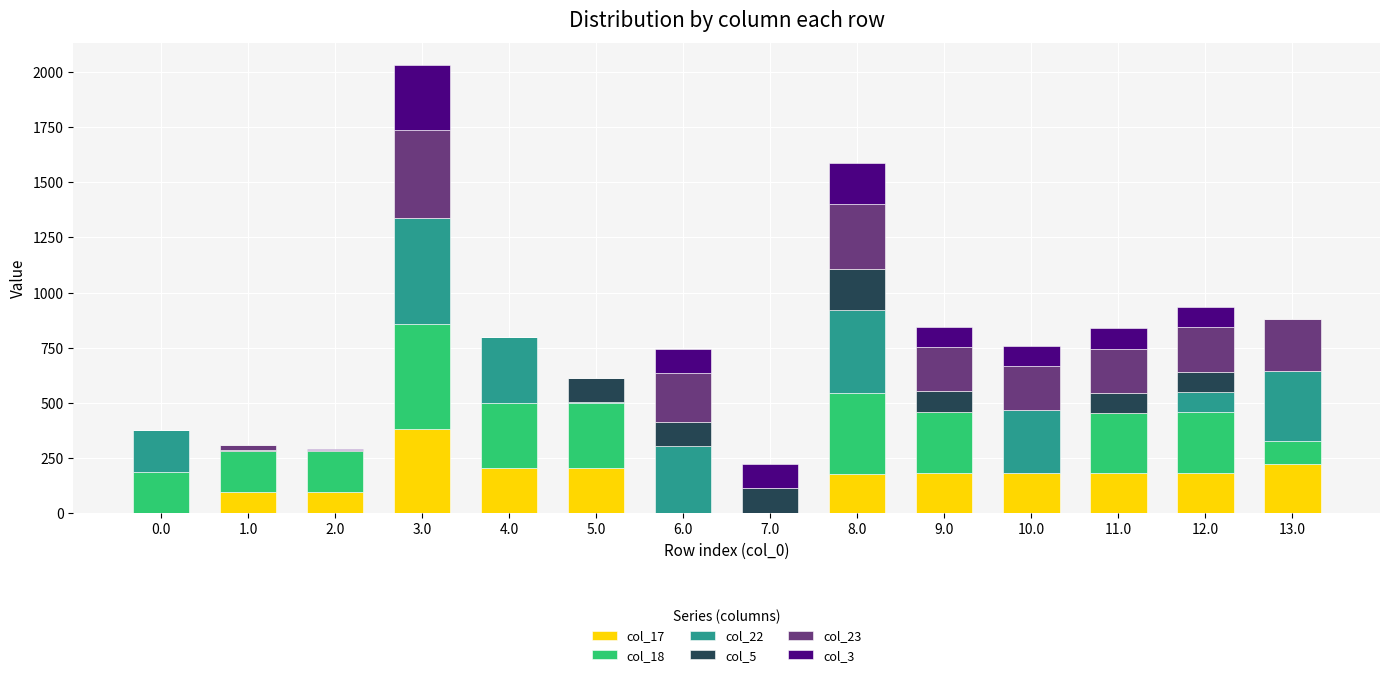

What is the highest value of the col_17 series?

382.8